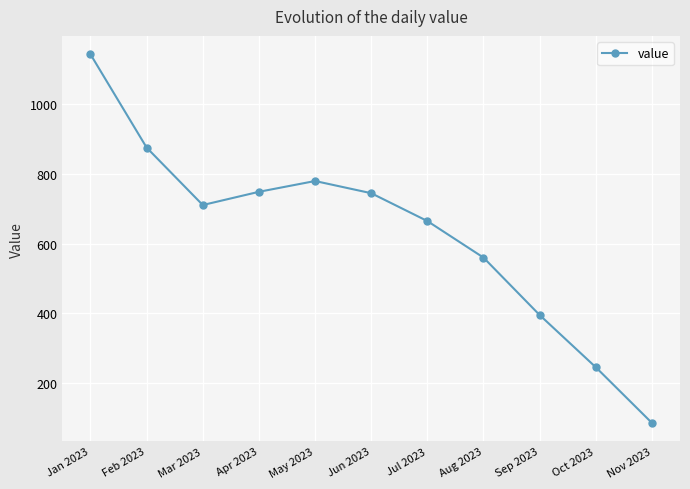

Which label corresponds to the largest value in the chart?

Jan 2023